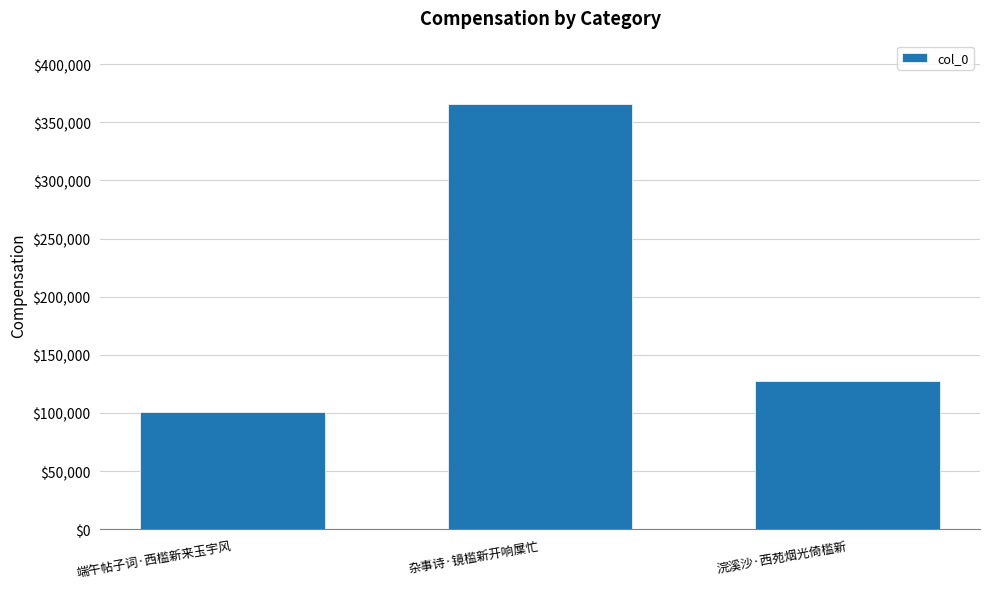

What is the maximum value shown in the chart?

365451